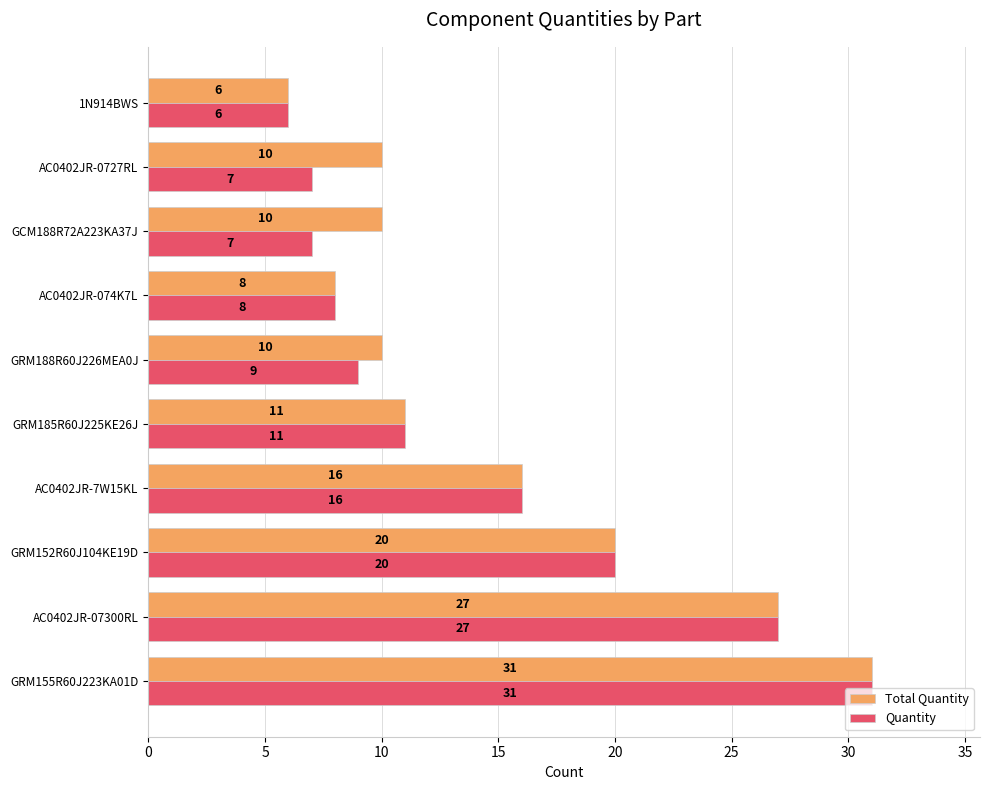

What is the difference between the maximum and minimum values in the Quantity series?

25